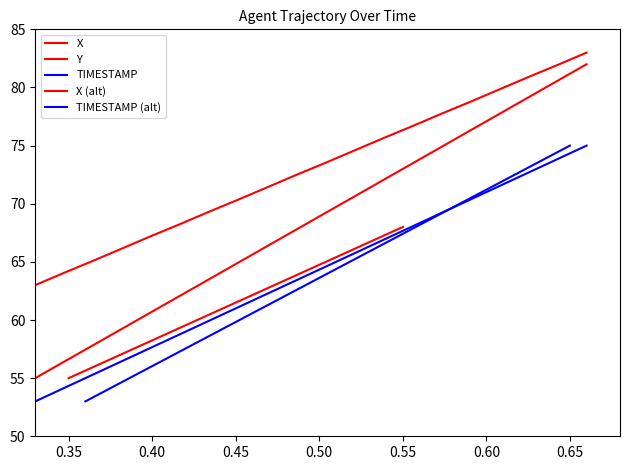

Reading right to left, transcribe all the data shown in this chart.

X: 82.0	80.6	79.2	77.7	76.3	74.9	73.5	72.0	70.6	69.2	67.8	66.4	64.9	63.5	62.1	60.7	59.3	57.8	56.4	55.0
Y: 83.0	81.9	80.9	79.8	78.8	77.7	76.7	75.6	74.6	73.5	72.5	71.4	70.4	69.3	68.3	67.2	66.2	65.1	64.1	63.0
TIMESTAMP: 75.0	73.8	72.7	71.5	70.4	69.2	68.1	66.9	65.7	64.6	63.4	62.3	61.1	59.9	58.8	57.6	56.5	55.3	54.2	53.0
X (alt): 68.0	67.3	66.6	65.9	65.3	64.6	63.9	63.2	62.5	61.8	61.2	60.5	59.8	59.1	58.4	57.7	57.1	56.4	55.7	55.0
TIMESTAMP (alt): 75.0	73.8	72.7	71.5	70.4	69.2	68.1	66.9	65.7	64.6	63.4	62.3	61.1	59.9	58.8	57.6	56.5	55.3	54.2	53.0